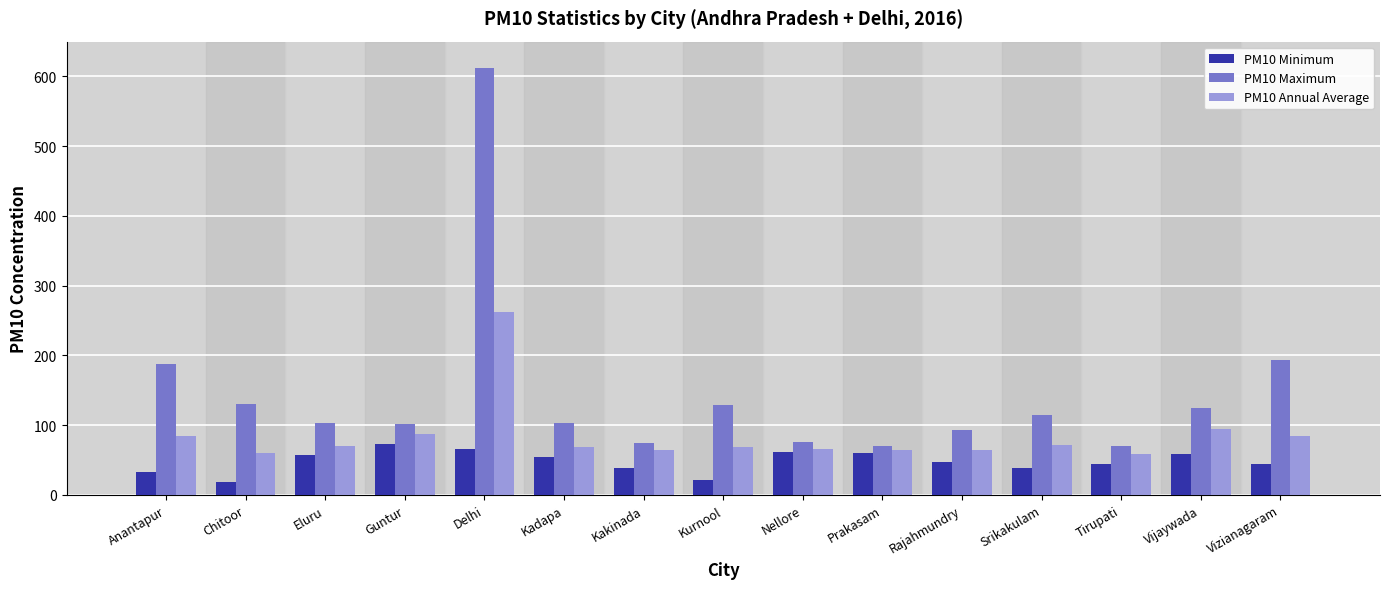

Which series has the largest range (max minus min)?

PM10 Maximum